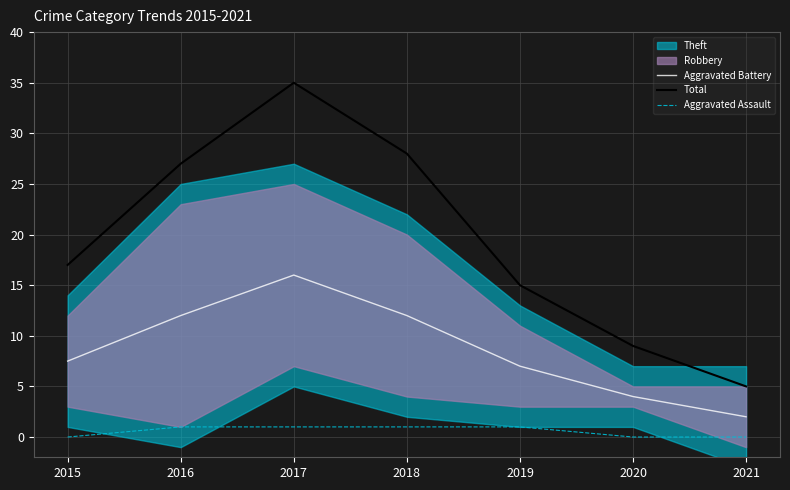

Which has a higher value, 2017 or 2020?

2017